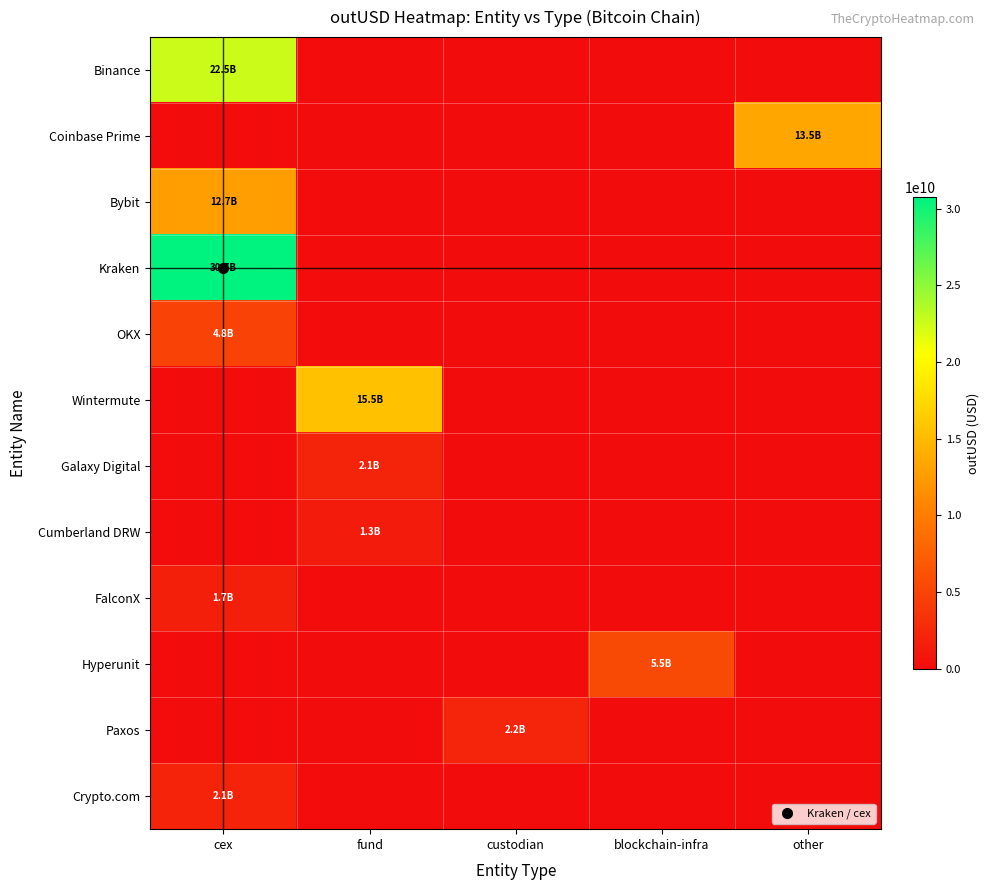

Count the number of categories in the chart.

5